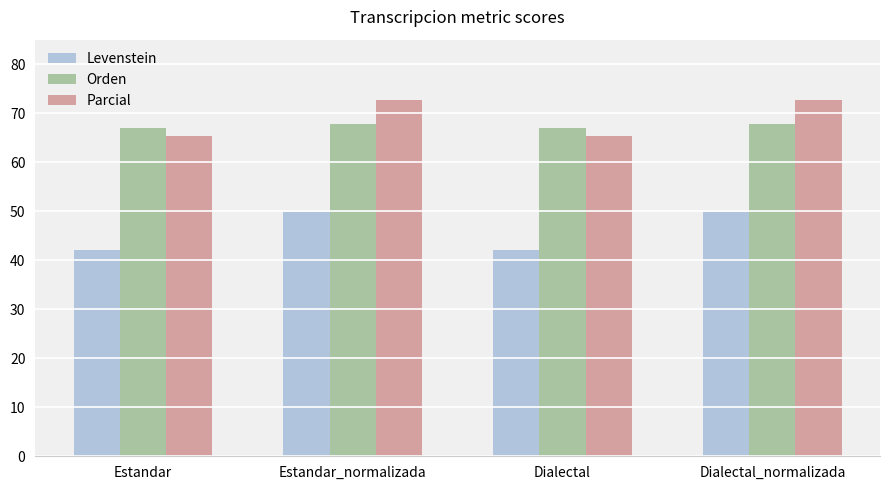

What is the difference between the highest and lowest values at Estandar_normalizada?

22.9